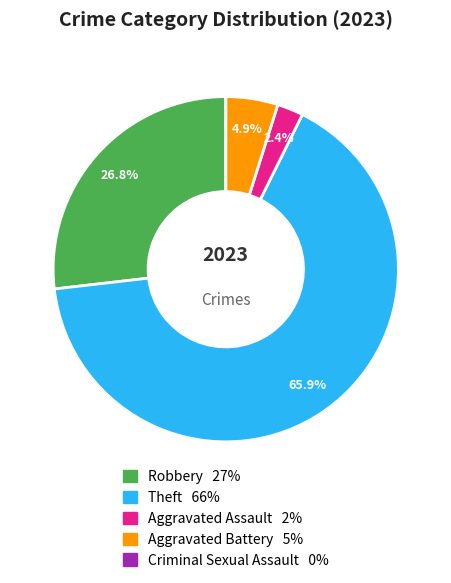

What is the ratio of the value at Theft to the value at Robbery?

2.5